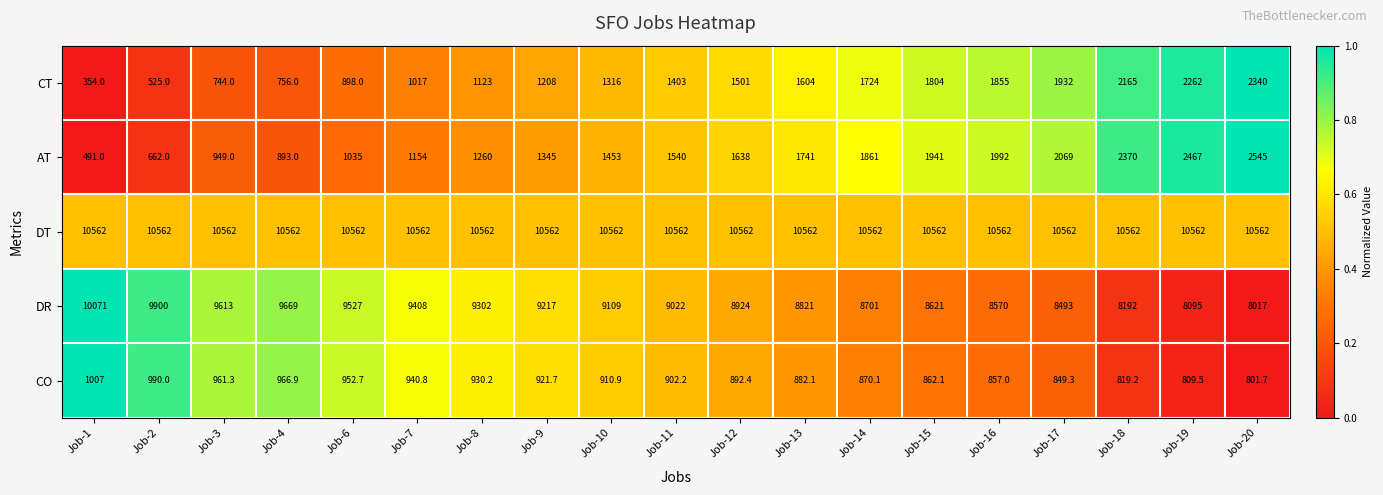

What is the difference between the CO values at Job-13 and Job-3?

79.2